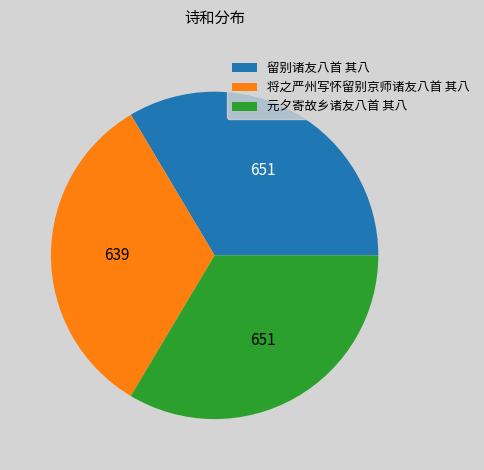

Is there any slice that represents more than half of the pie?

No